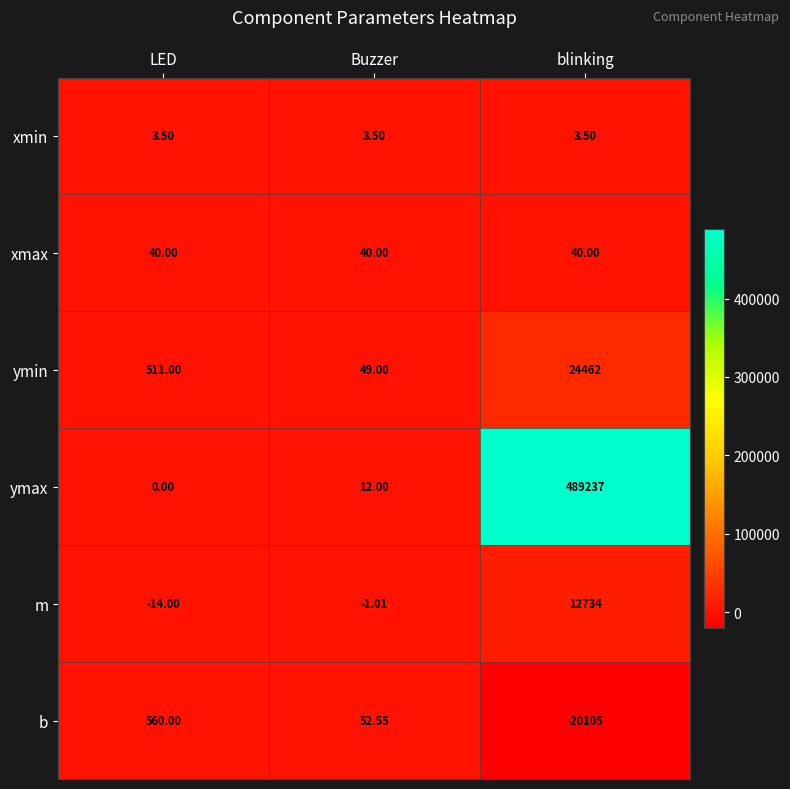

At which category is the sum across all series the highest?

blinking